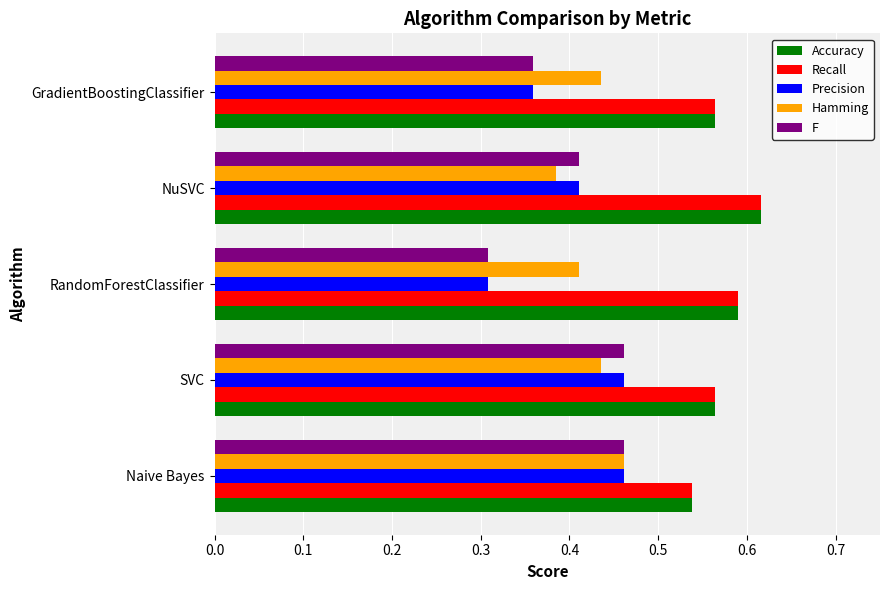

The value of F at GradientBoostingClassifier is 0.2. True or false?

False